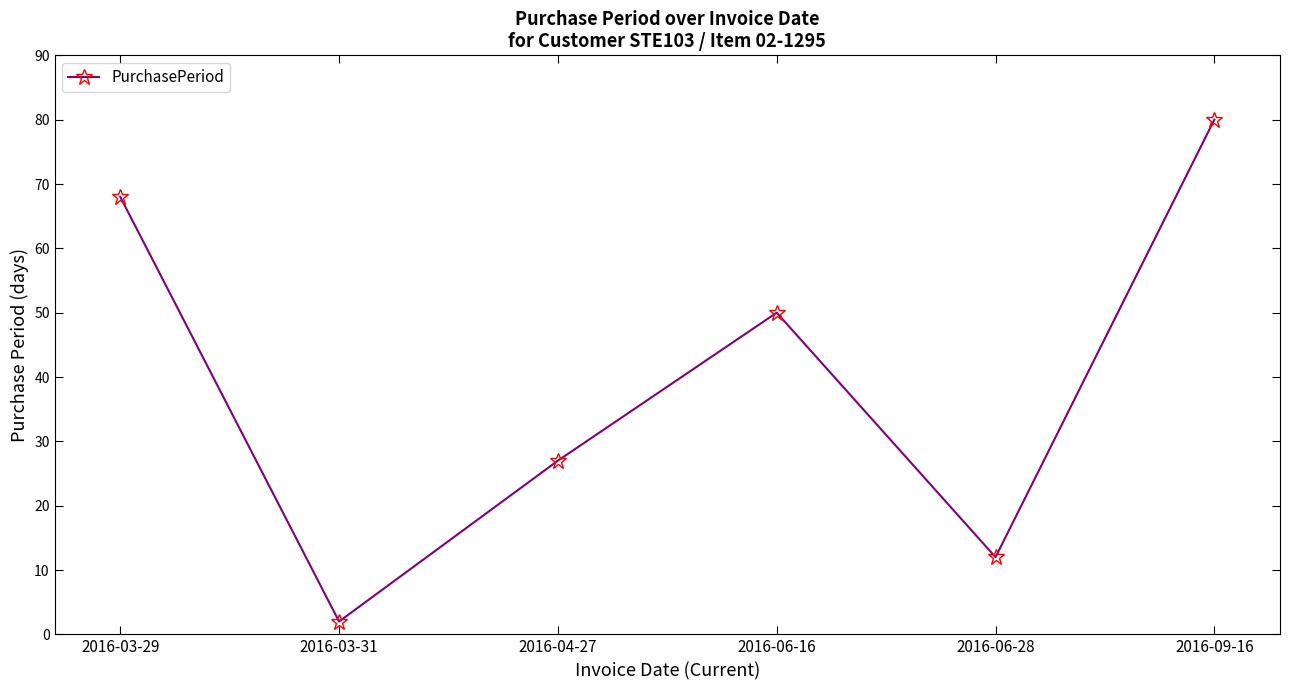

What position from the left is 2016-09-16?

6